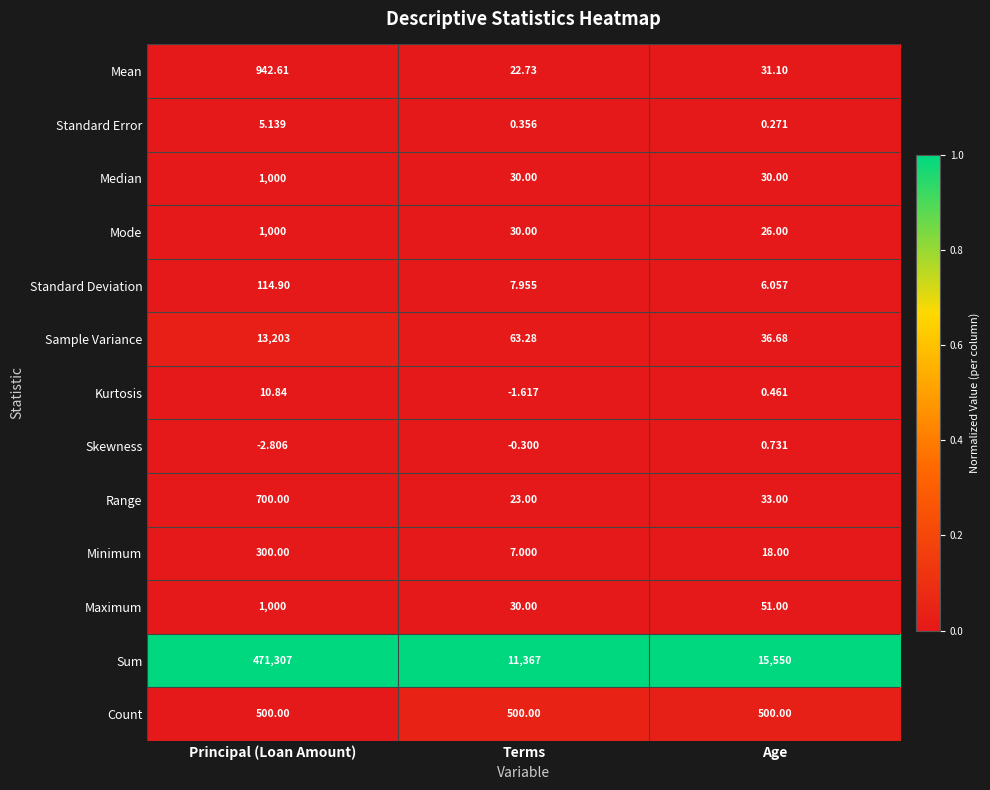

Which series changed the most between Terms and Age?

Sum